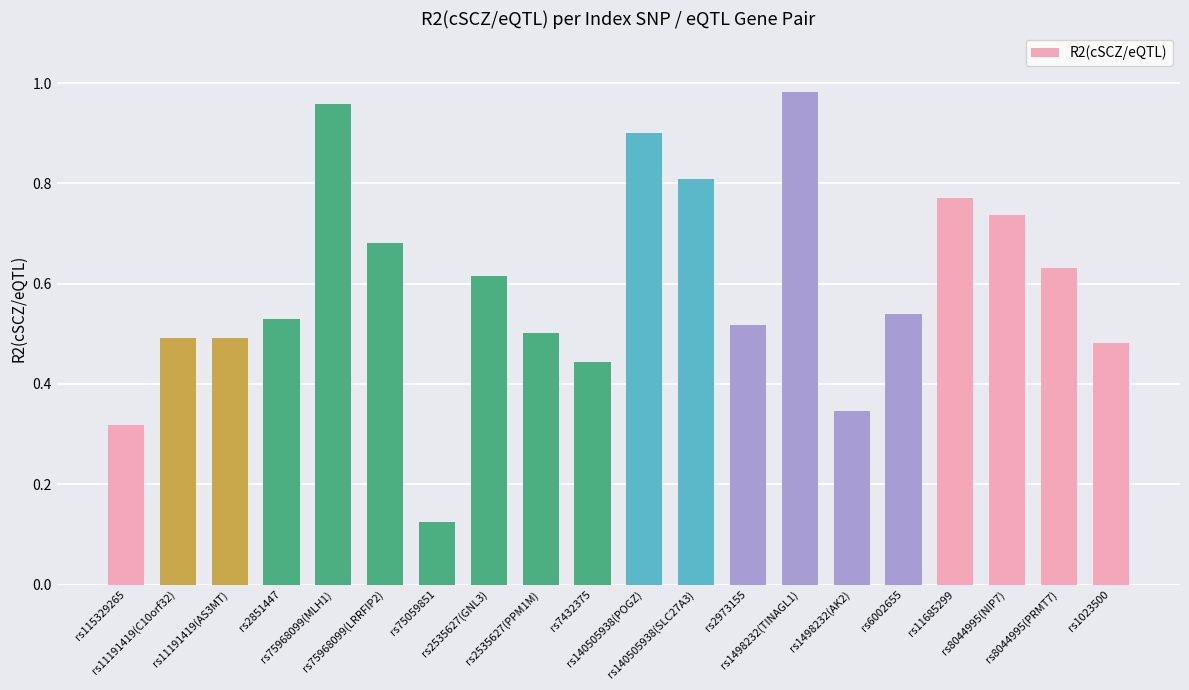

How many distinct data groups are displayed?

1